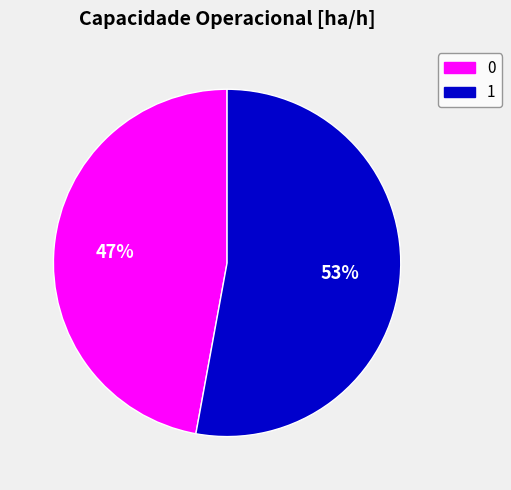

Rank the categories by value from lowest to highest.

0, 1